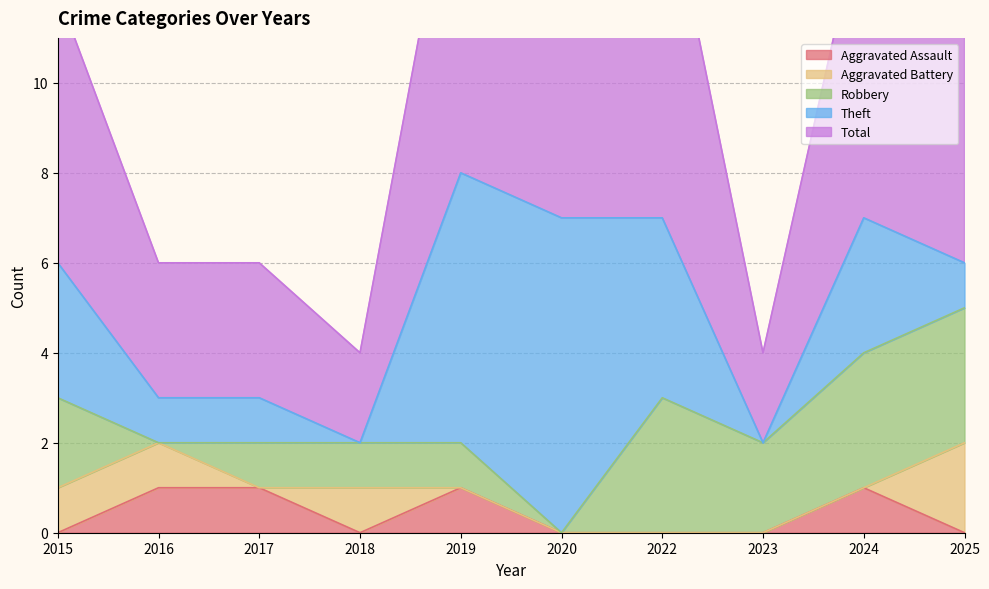

True or false: Aggravated Assault and Total cross at least once.

False